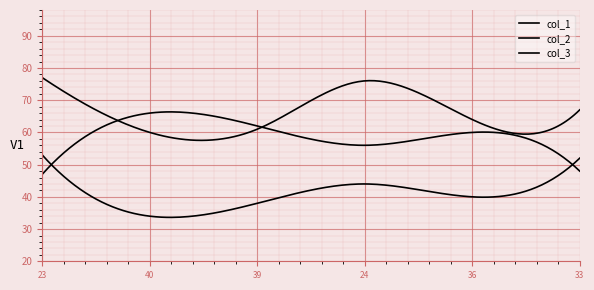

How many lines are shown in the chart?

3